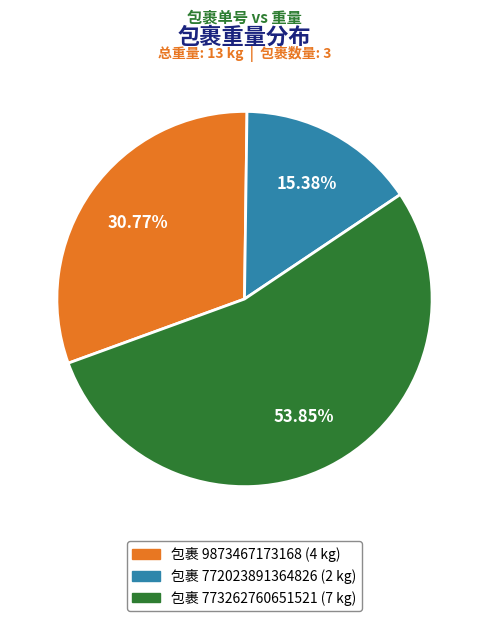

Is there a majority slice in this chart?

Yes